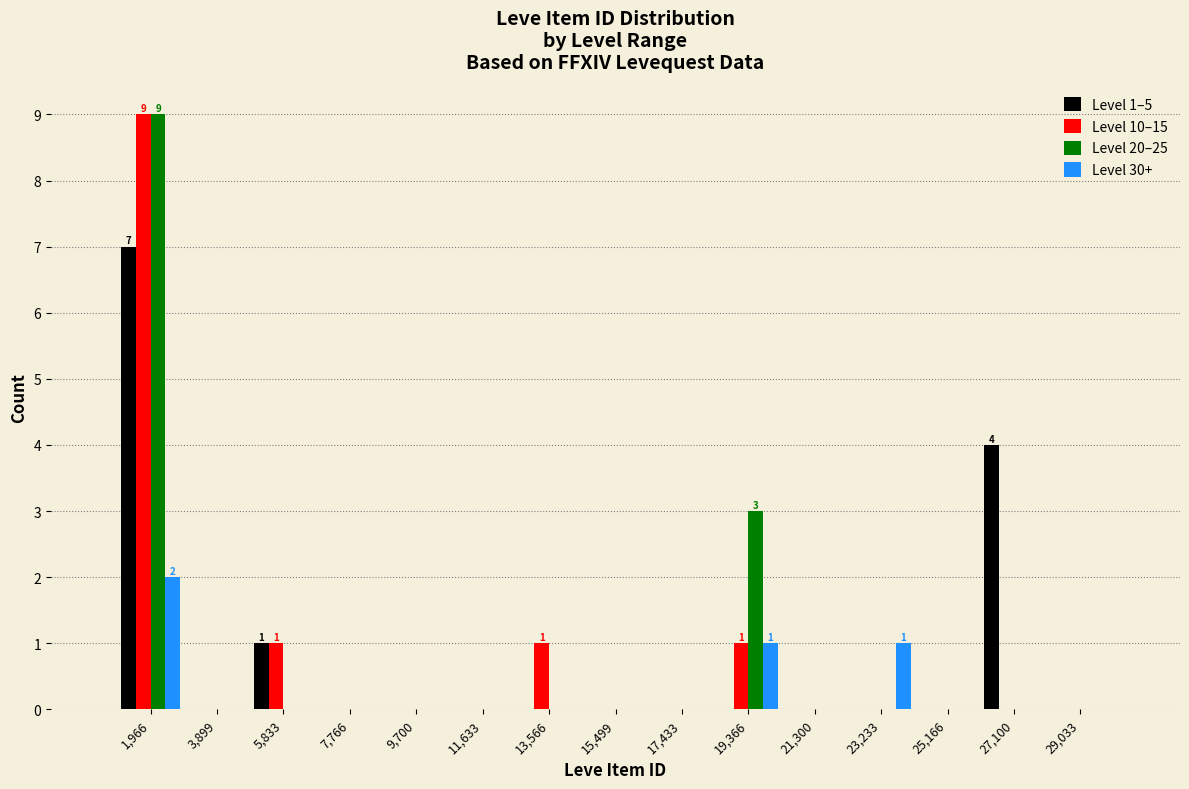

In the Level 10–15 series, which range on the x-axis has the tallest bar?

1000 to 3000